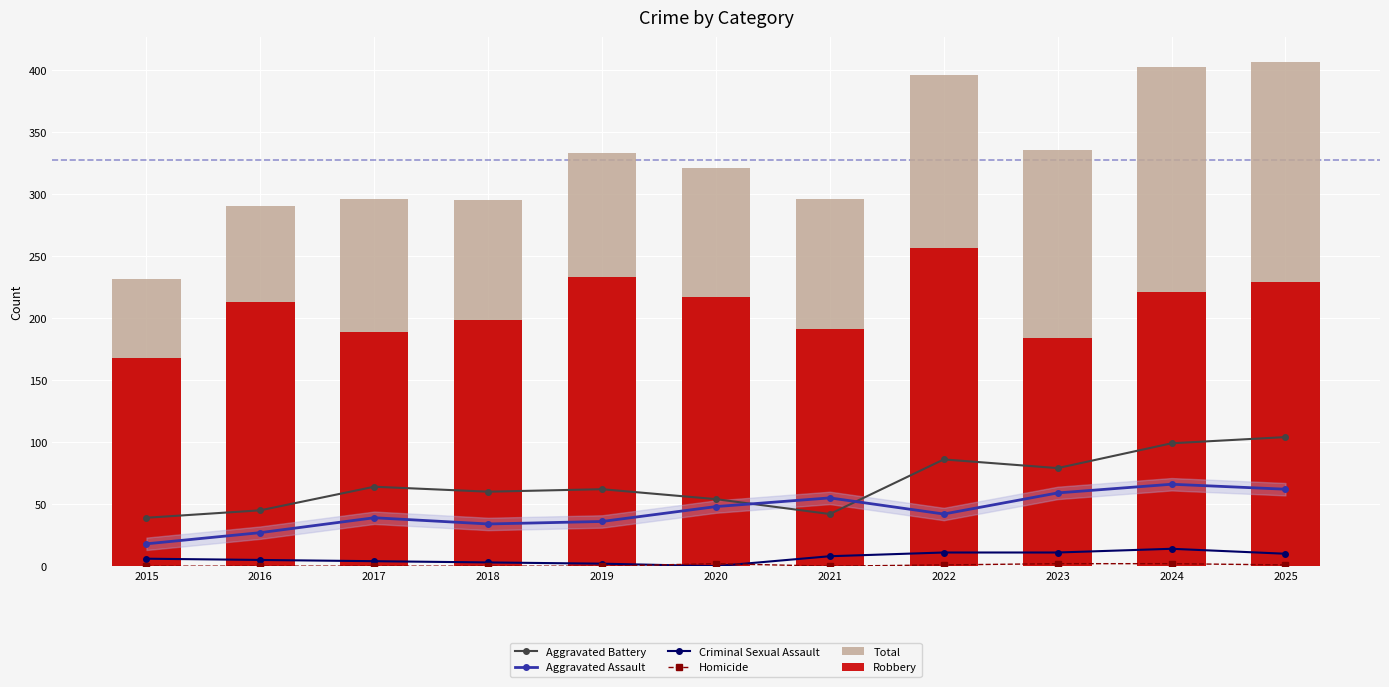

At how many categories does at least one series exceed 107?

11